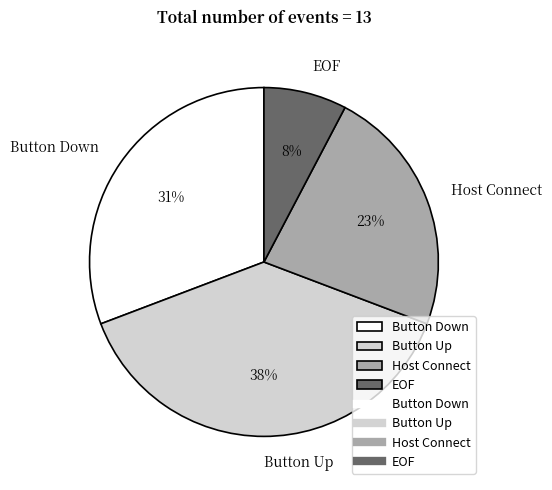

What percentage is the Button Down slice, to the nearest percent?

31%